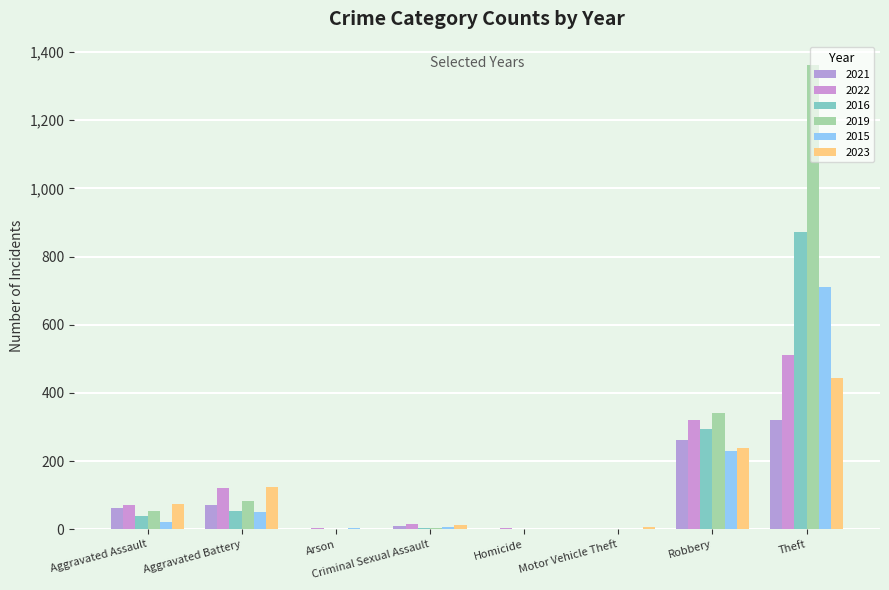

At which category is the sum across all series the highest?

Theft